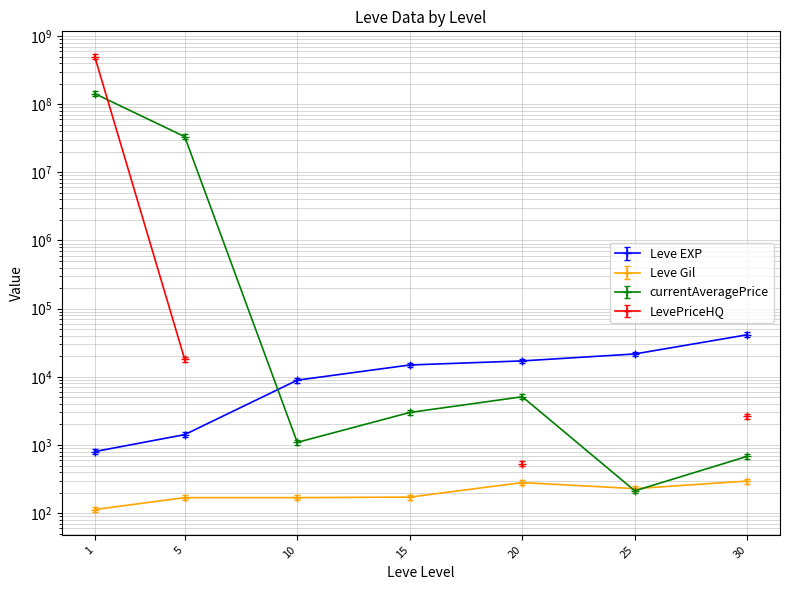

Which series changed the most between 1 and 30?

currentAveragePrice